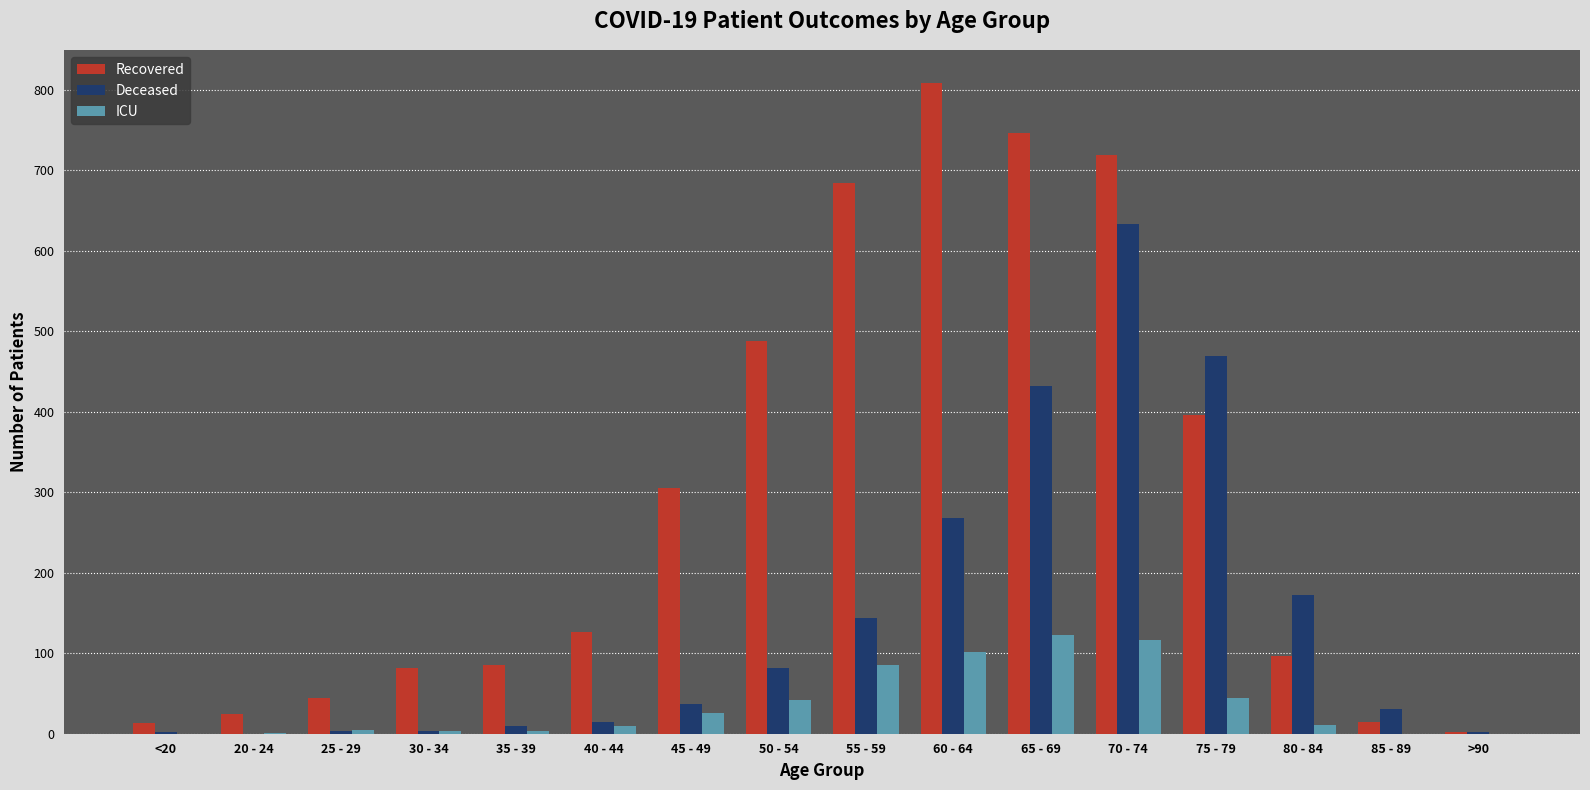

Which series has the largest total across all categories?

Recovered